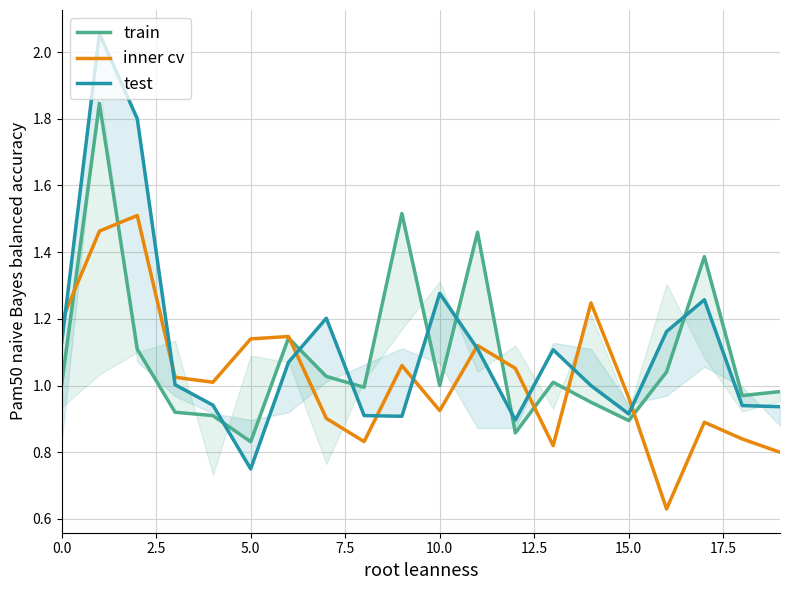

Reading left to right, what are all the values shown in this chart?

train: 1.0	1.8	1.1	0.9	0.9	0.8	1.1	1.0	1.0	1.5	1.0	1.5	0.9	1.0	0.9	0.9	1.0	1.4	1.0	1.0
inner cv: 1.2	1.5	1.5	1.0	1.0	1.1	1.1	0.9	0.8	1.1	0.9	1.1	1.1	0.8	1.2	1.0	0.6	0.9	0.8	0.8
test: 1.1	2.1	1.8	1.0	0.9	0.8	1.1	1.2	0.9	0.9	1.3	1.1	0.9	1.1	1.0	0.9	1.2	1.3	0.9	0.9